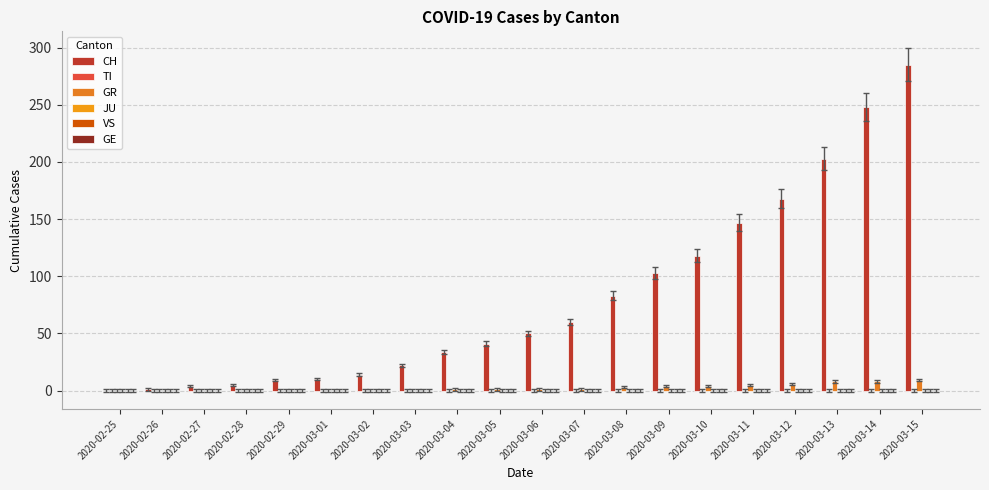

What is the label of the 19th bar from the right?

2020-02-26